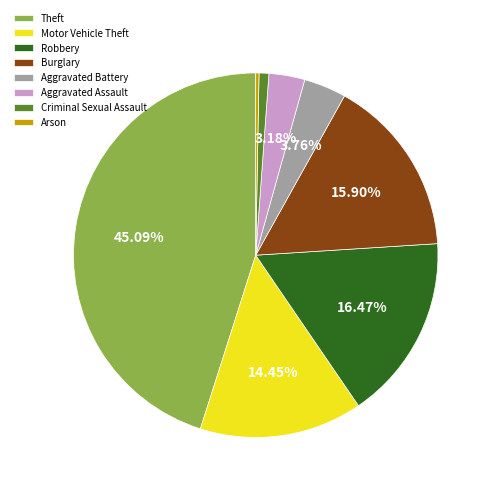

Which has a higher value, Burglary or Criminal Sexual Assault?

Burglary